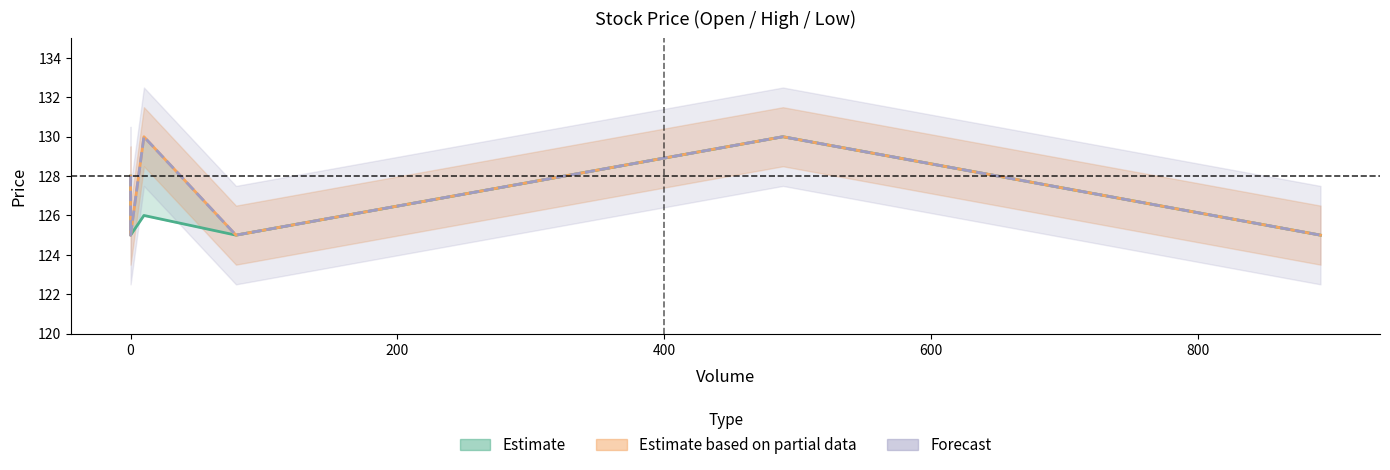

True or false: Adj Close (Forecast) has a value of 197 at 800.

False